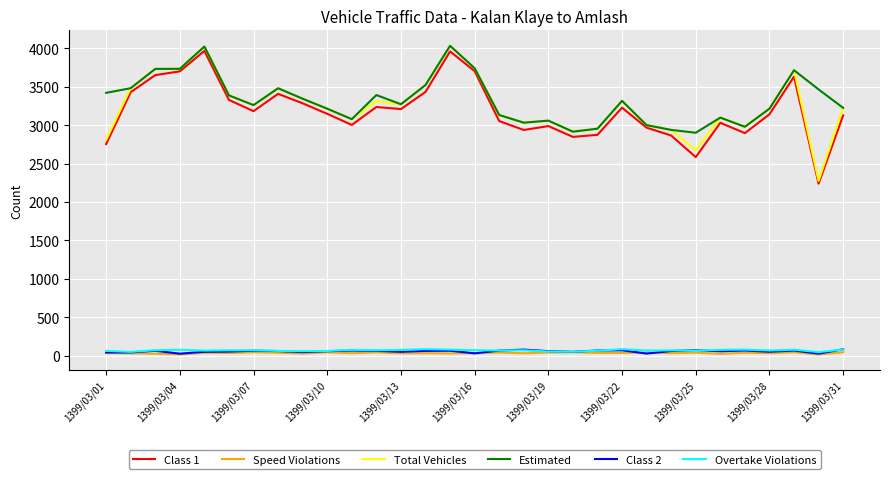

What is the maximum value shown in the chart?

4033